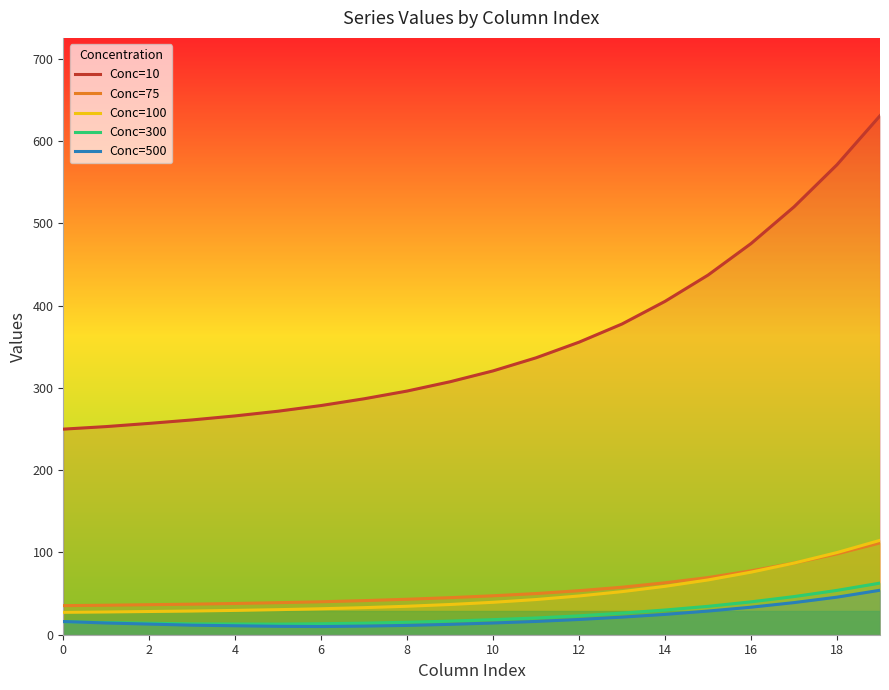

Does the chart display data point markers on the line(s)?

No